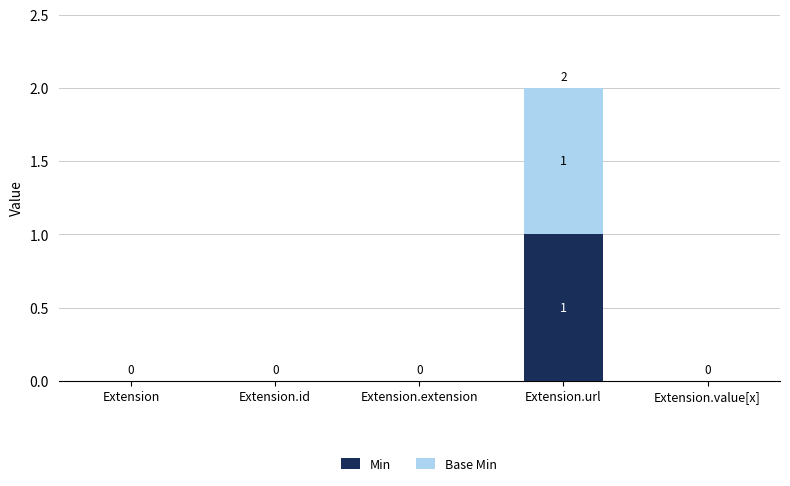

Does the chart contain stacked bars?

Yes